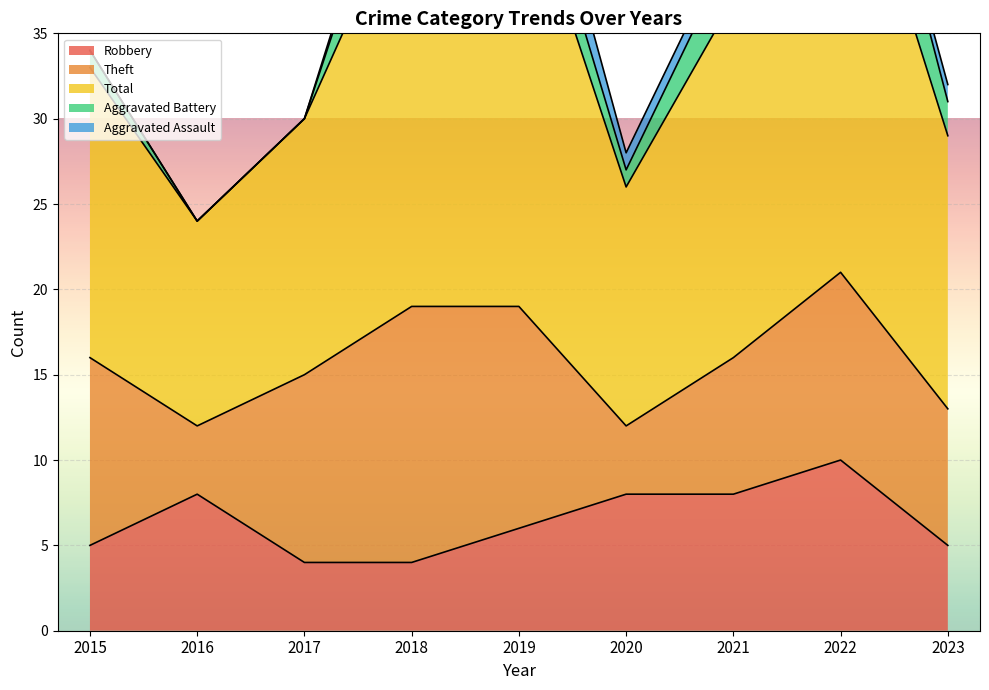

What is the total value across all series at 2023?

32